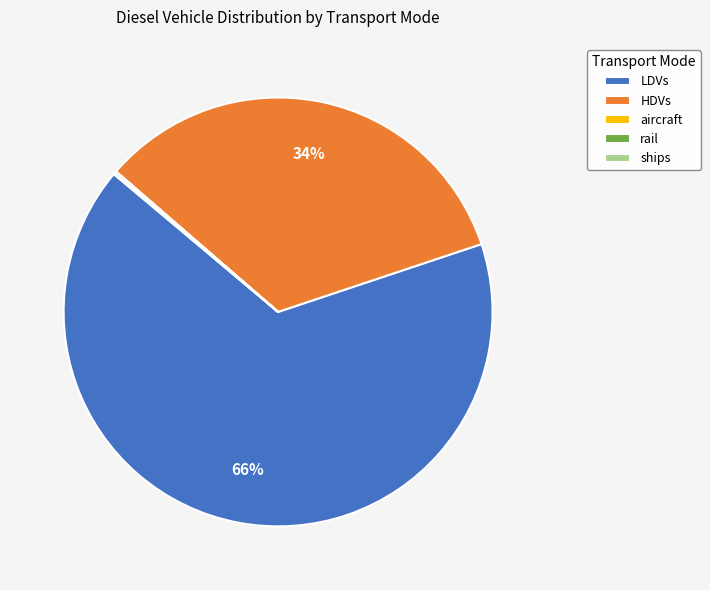

To the nearest percent, what is the difference between the largest and smallest slice percentages?

66%